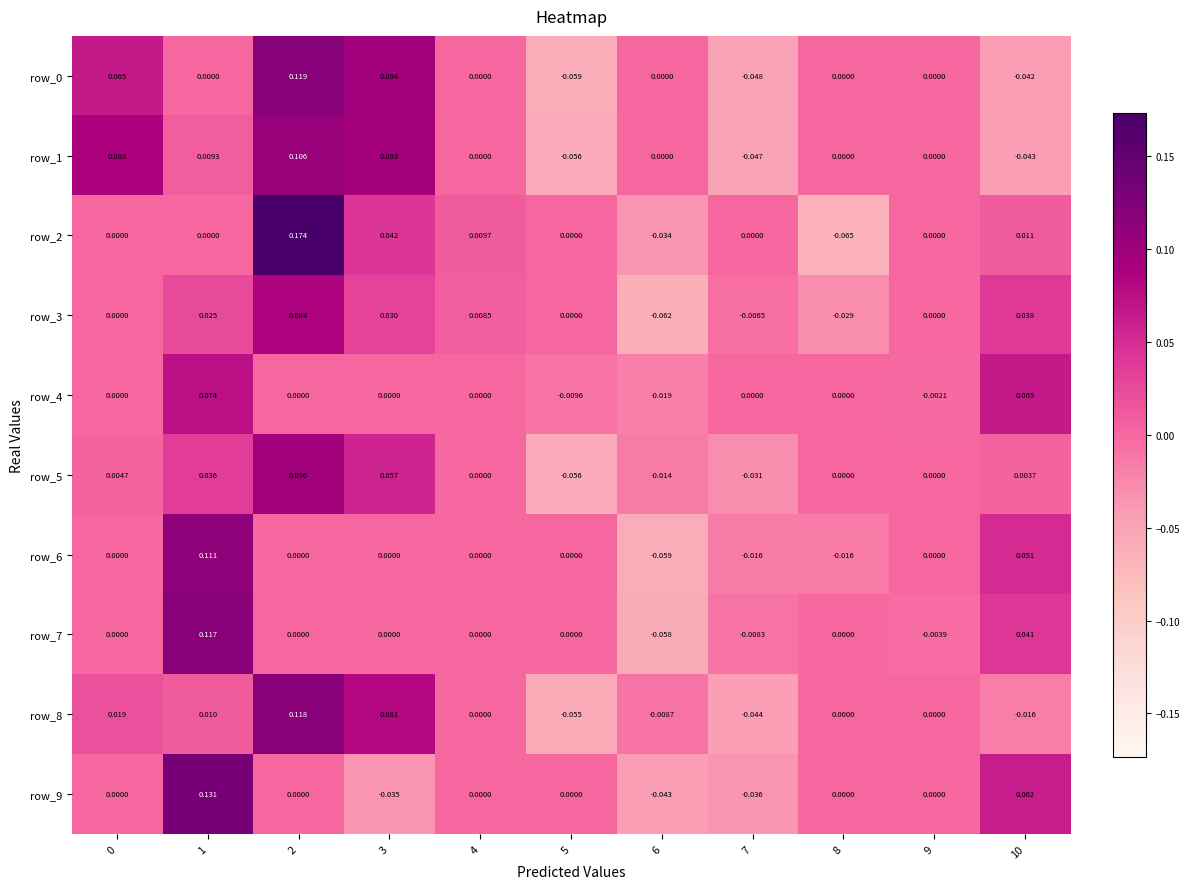

Which label corresponds to the largest value in the chart?

2